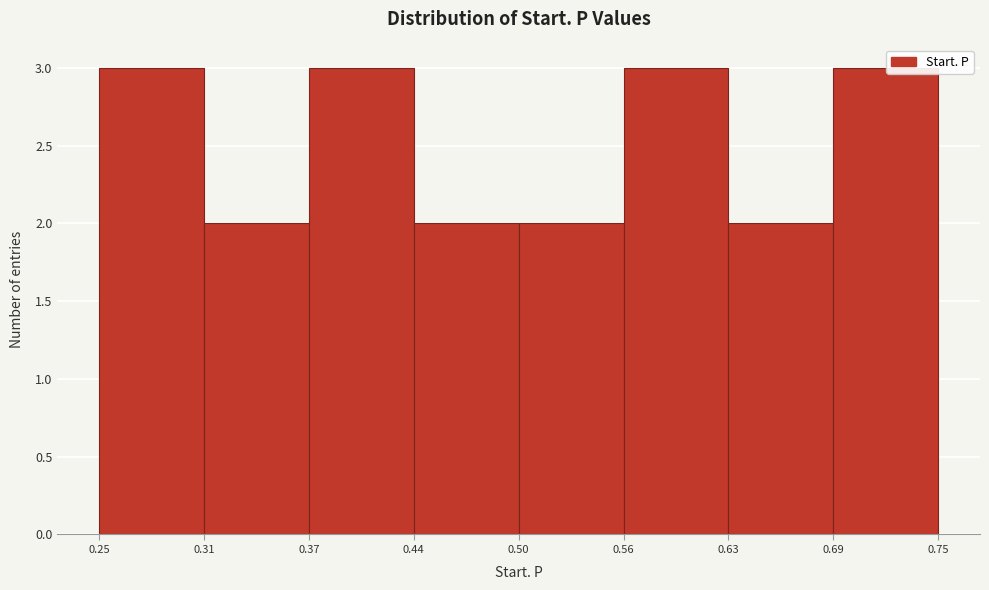

Reading left to right, list every bar in this chart as the range it spans on the x-axis followed by its height. The values are not printed on the chart, so give them approximately, as read against the axis.

0.25 to 0.31: 3
0.31 to 0.37: 2
0.37 to 0.44: 3
0.44 to 0.50: 2
0.50 to 0.56: 2
0.56 to 0.63: 3
0.63 to 0.69: 2
0.69 to 0.75: 3